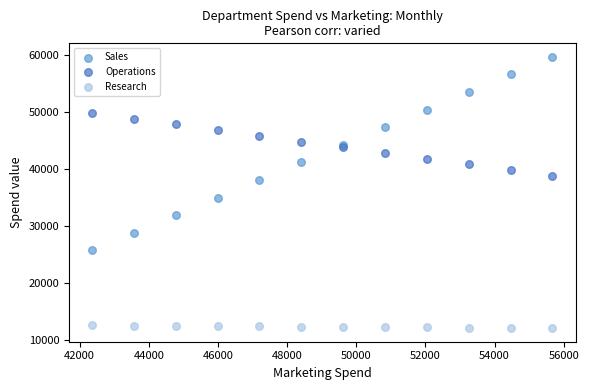

Which series contains the lowest Y value?

Research